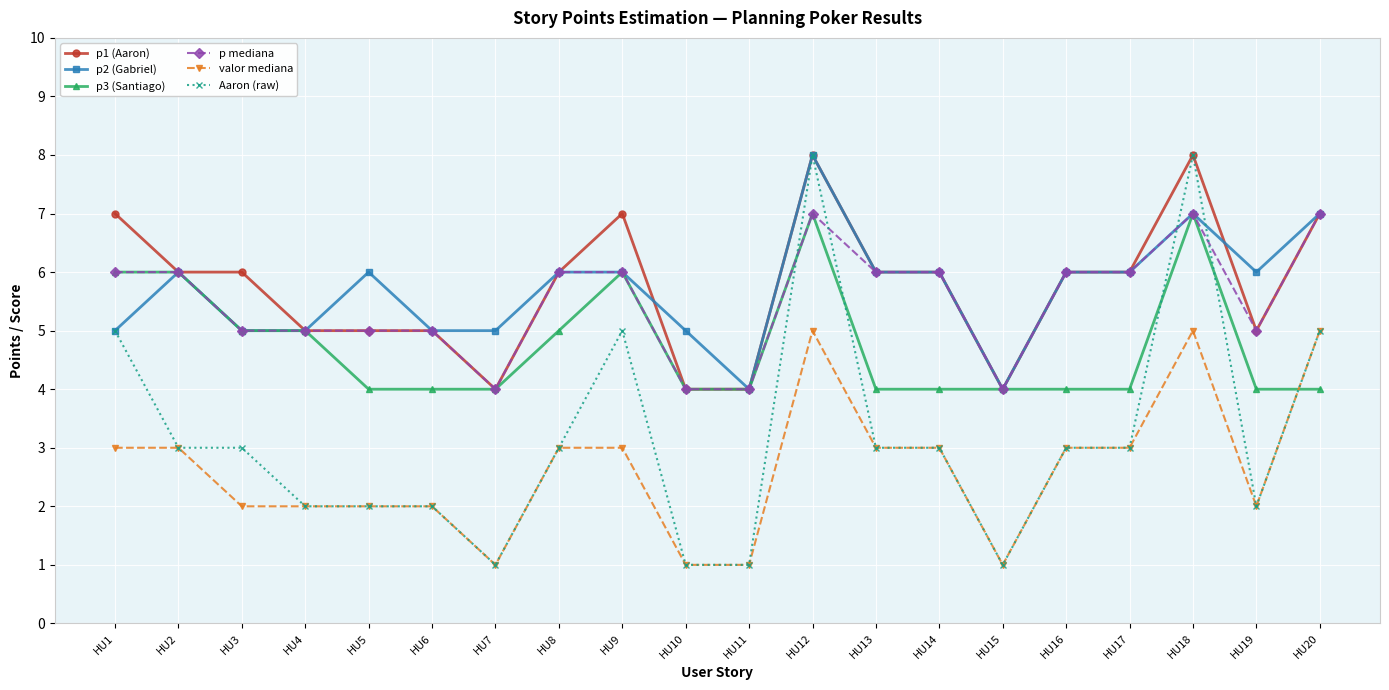

What is the sum of all Aaron (raw) values?

64